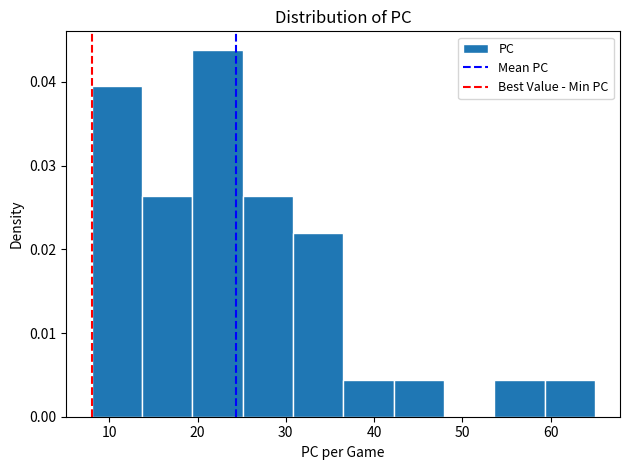

Reading left to right, list every bar in this chart as the range it spans on the x-axis followed by its height. Neither the bar edges nor the heights are printed on the chart, so give them approximately, as read against the axes.

8.0 to 13.7: 0.039
13.7 to 19.4: 0.026
19.4 to 25.1: 0.044
25.1 to 30.8: 0.026
30.8 to 36.5: 0.022
36.5 to 42.2: 0.004
42.2 to 47.9: 0.004
47.9 to 53.6: 0
53.6 to 59.3: 0.004
59.3 to 65.0: 0.004